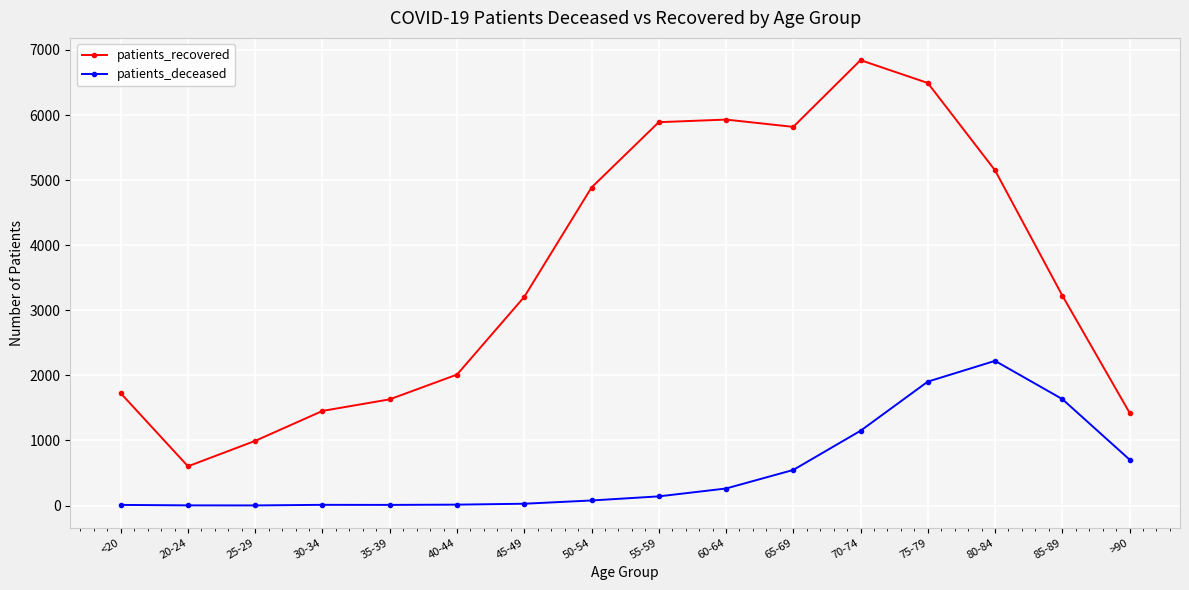

True or false: patients_recovered has more than 0 points higher than both neighbors.

True